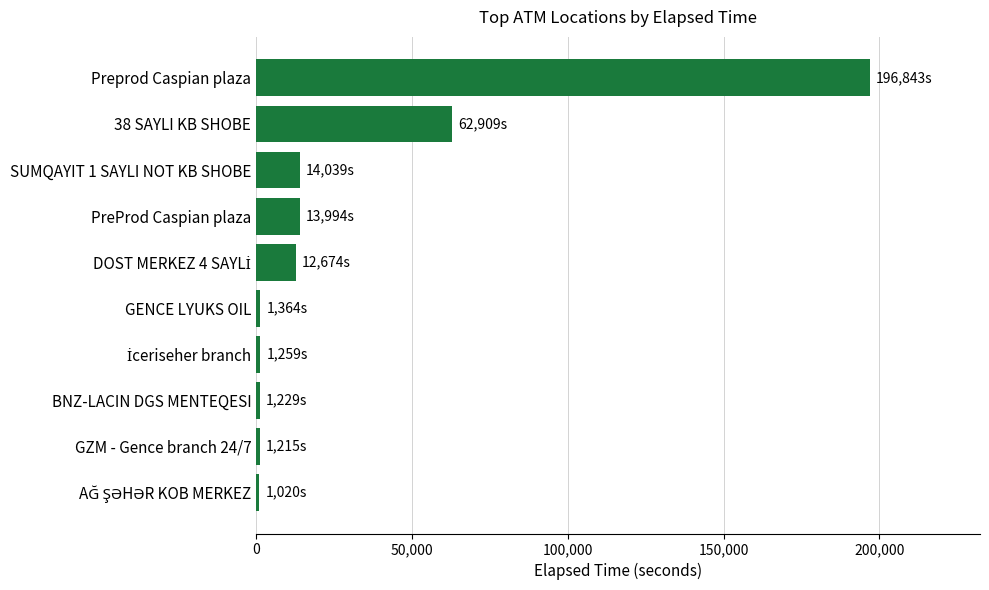

Count the number of categories in the chart.

10